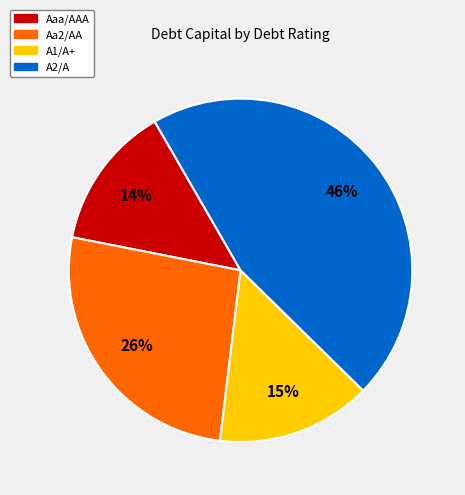

To the nearest percent, what is the difference between the largest and smallest slice percentages?

32%